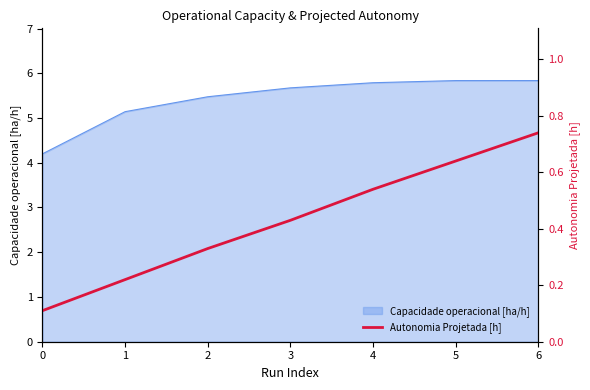

Read the value at 4.

0.5